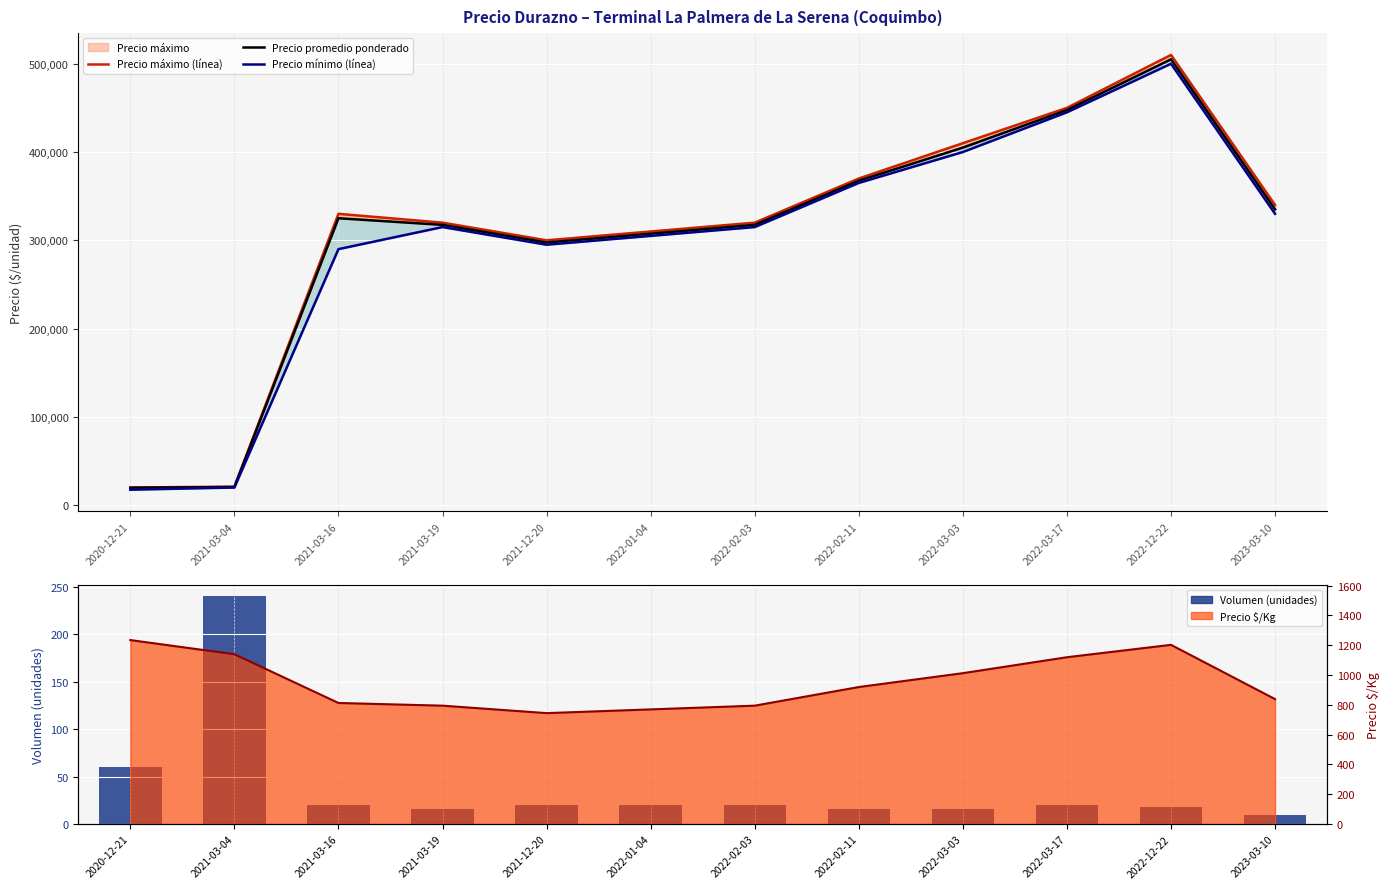

Is it true that Volumen (unidades) equals 20 at 2021-12-20?

True